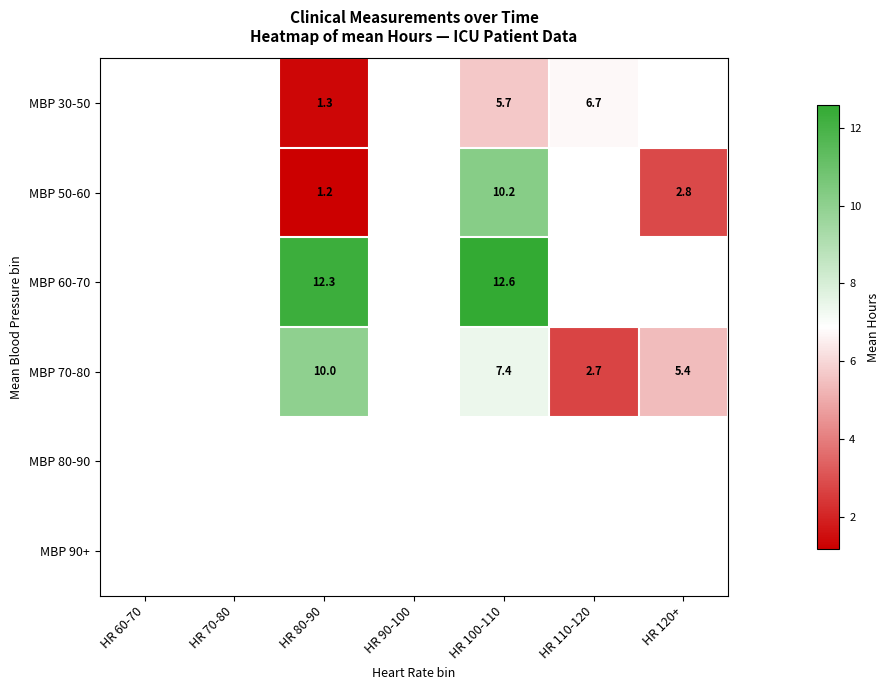

Which category has the highest value across all series?

HR 100-110